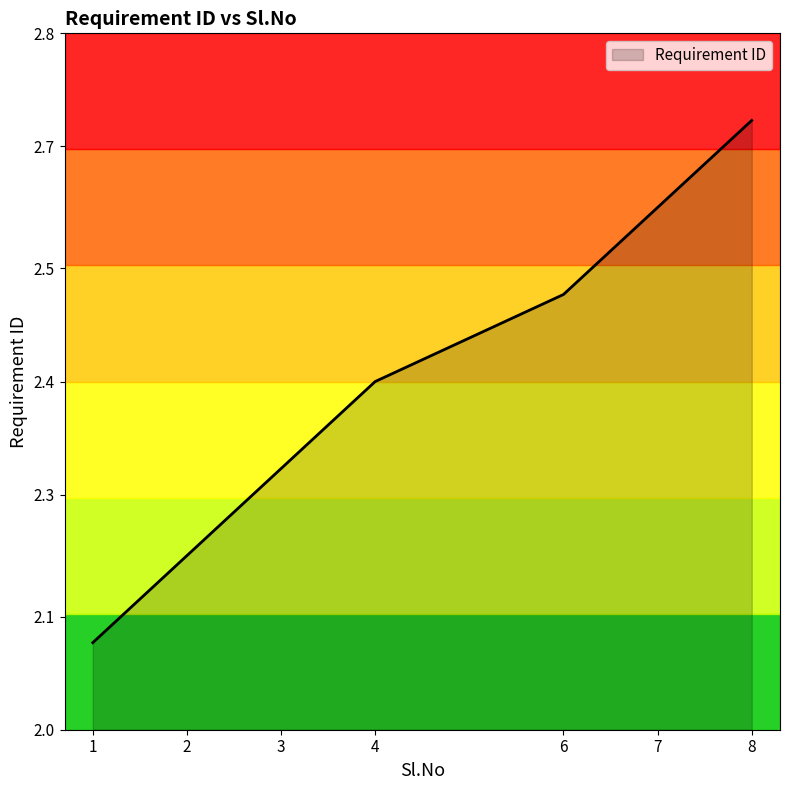

The chart shows a value of 2.3 at 3. True or false?

True